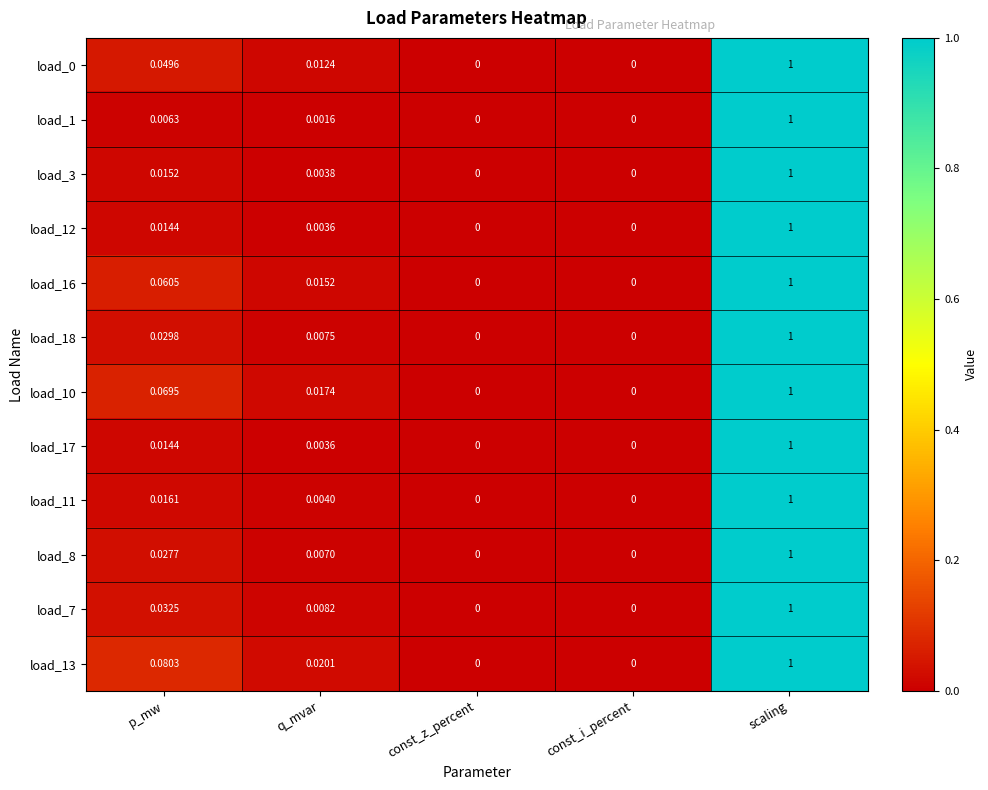

Which category has the highest value in the load_13 series?

scaling